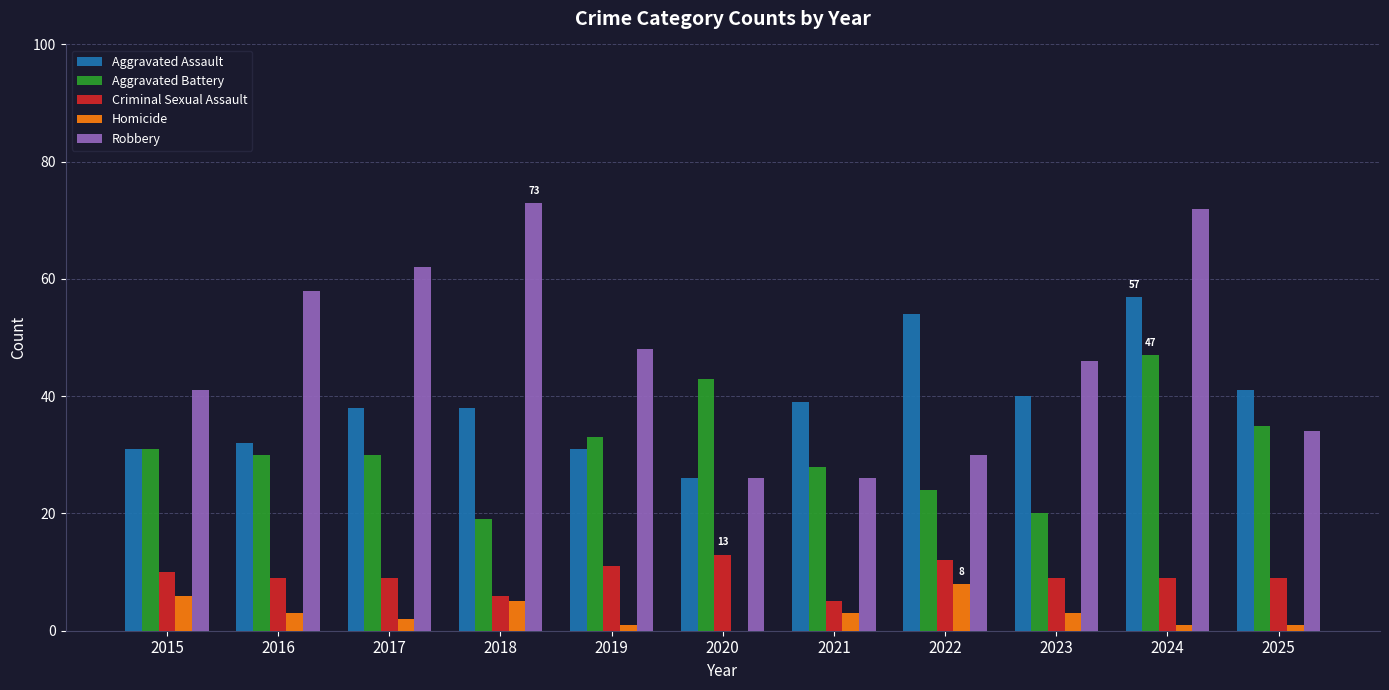

The value of Criminal Sexual Assault at 2019 is 16. True or false?

False